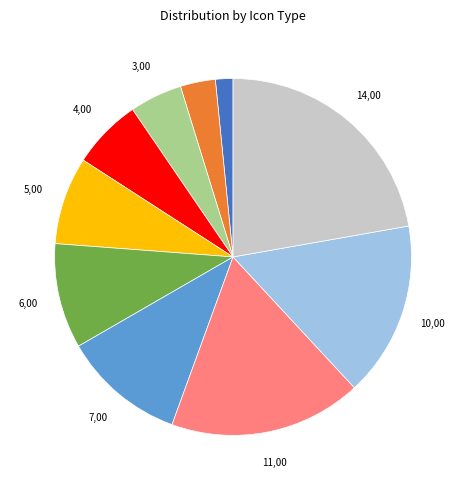

Does any single category account for the majority?

No